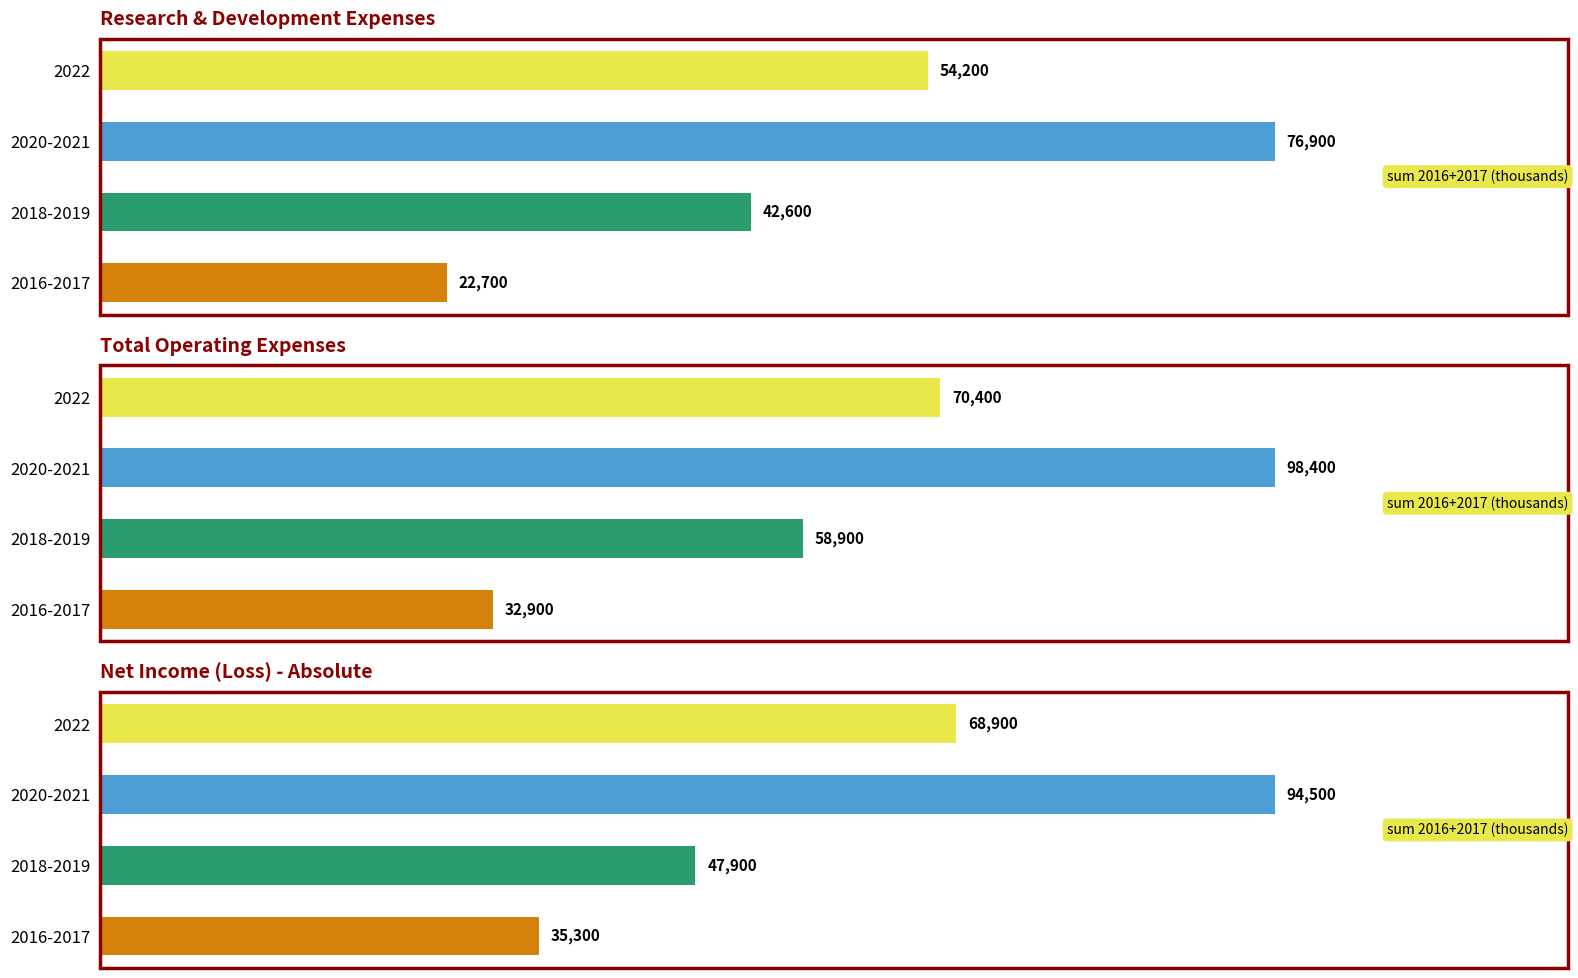

Which series has the largest total across all categories?

Total Operating Expenses